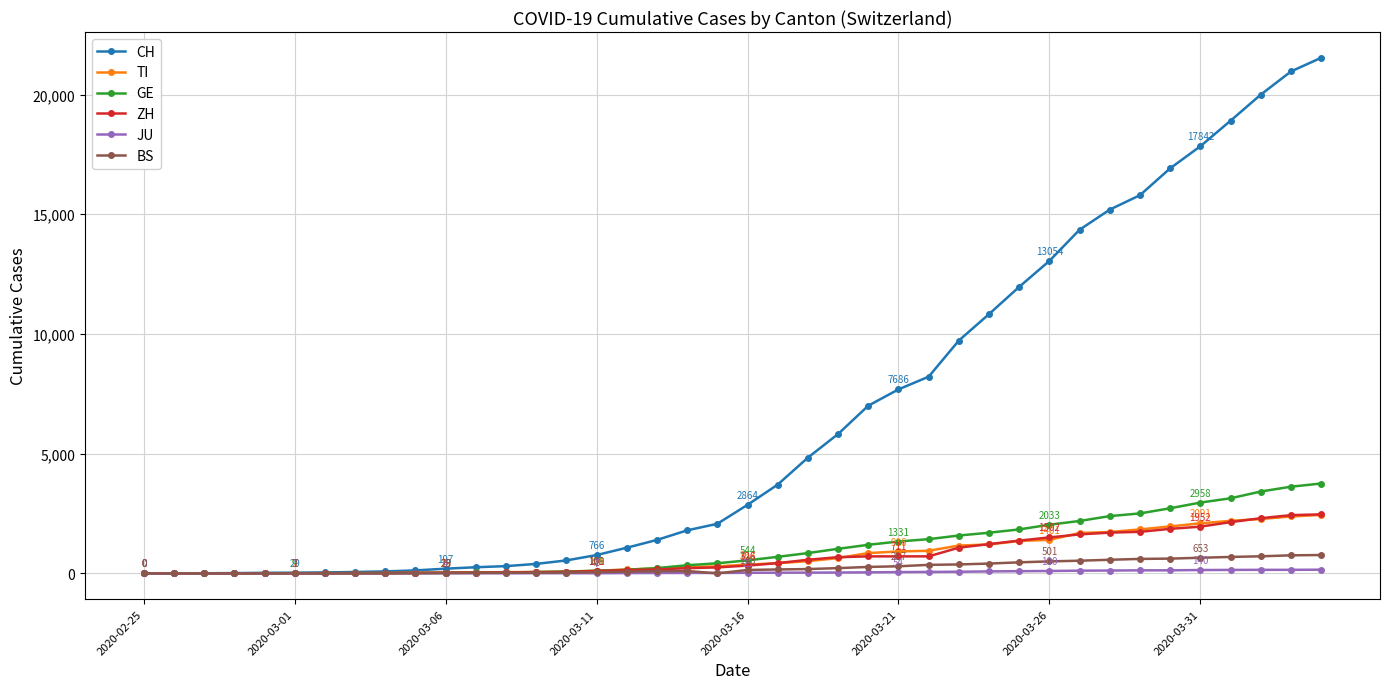

What is the maximum value for GE?

3754